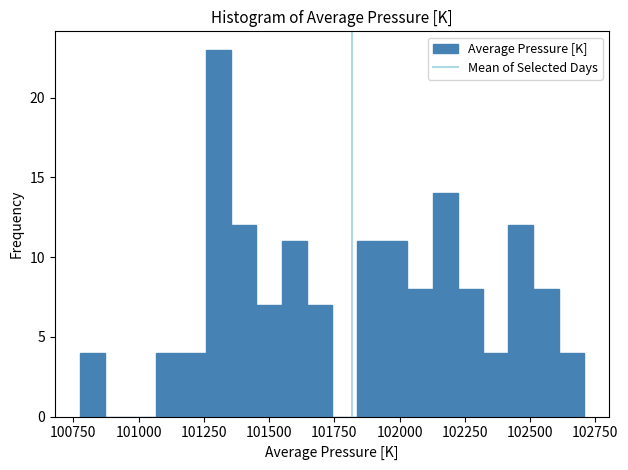

Around what value on the x-axis is the tallest bar? Give the approximate position of its centre, as read against the axis.

101300